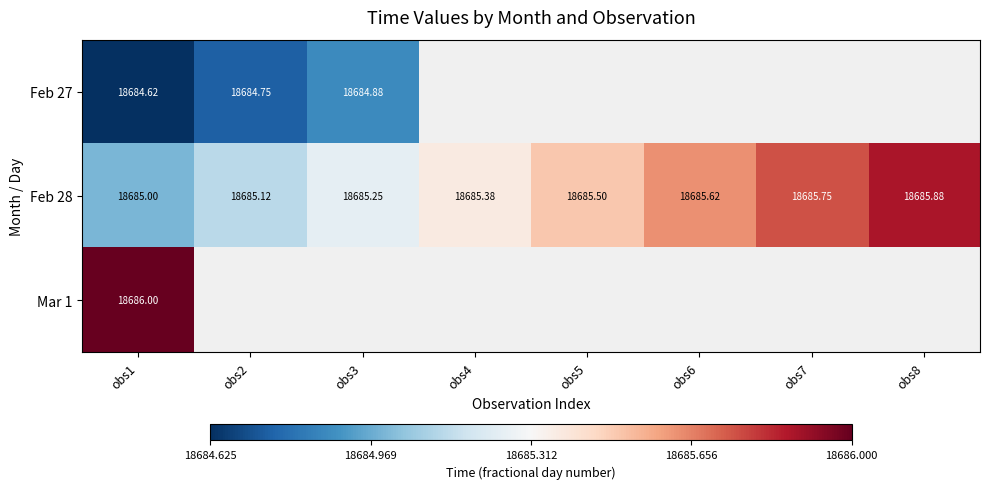

What is the difference between the maximum and minimum values in the Feb 27 series?

0.2